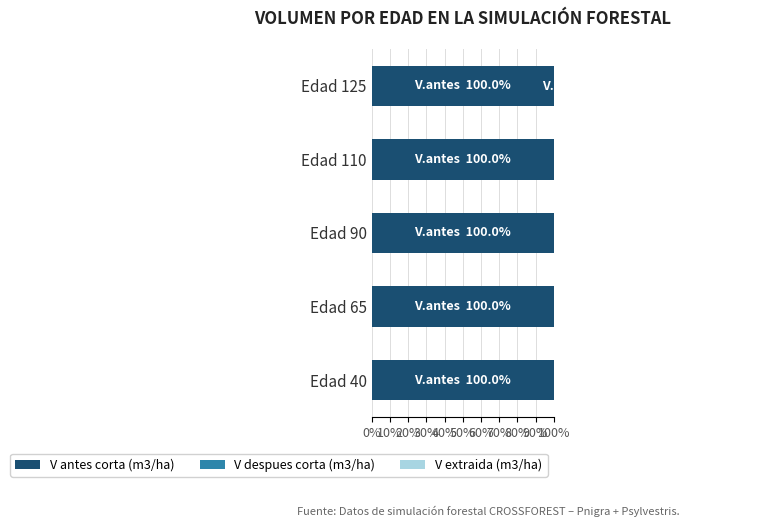

At how many categories does at least one series exceed 10?

5